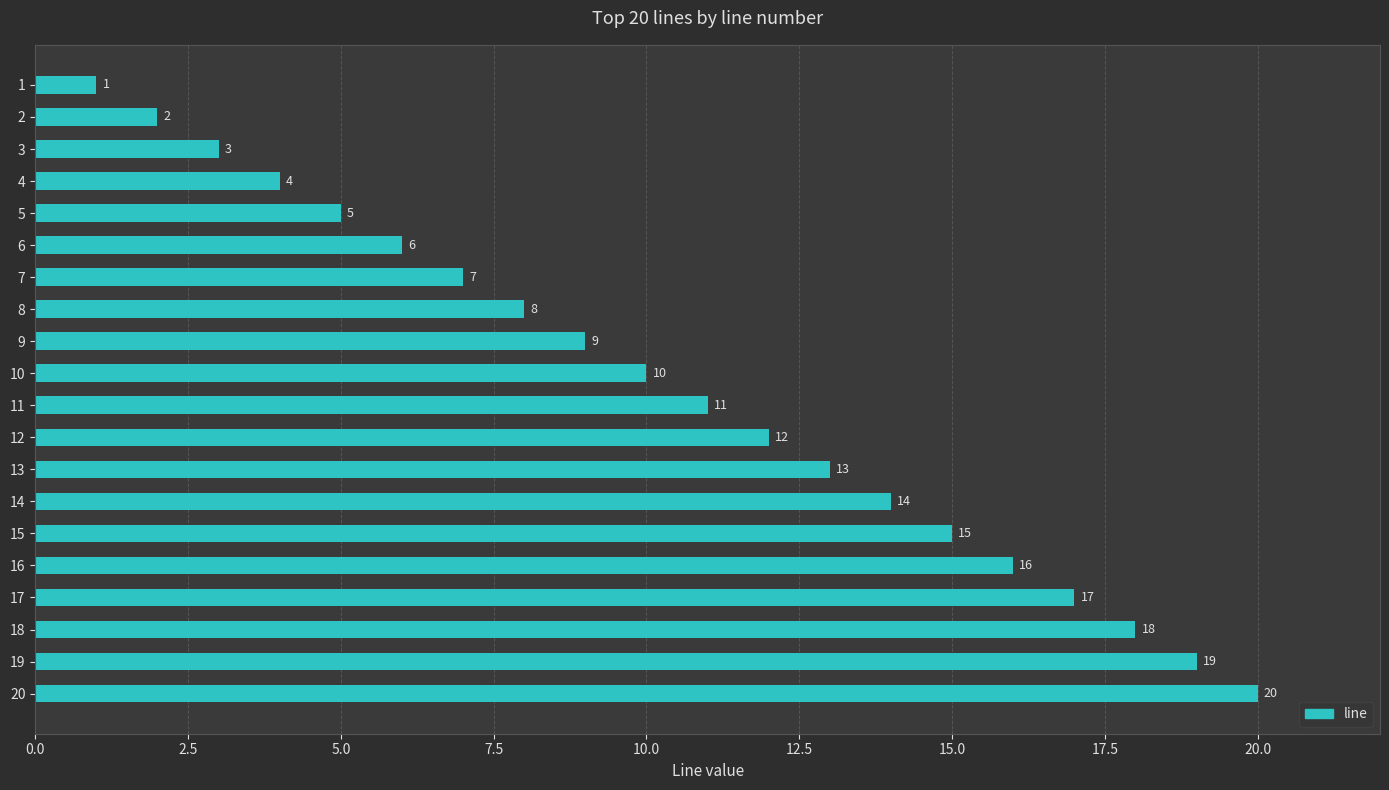

What is the change in value from 5 to 20?

+15